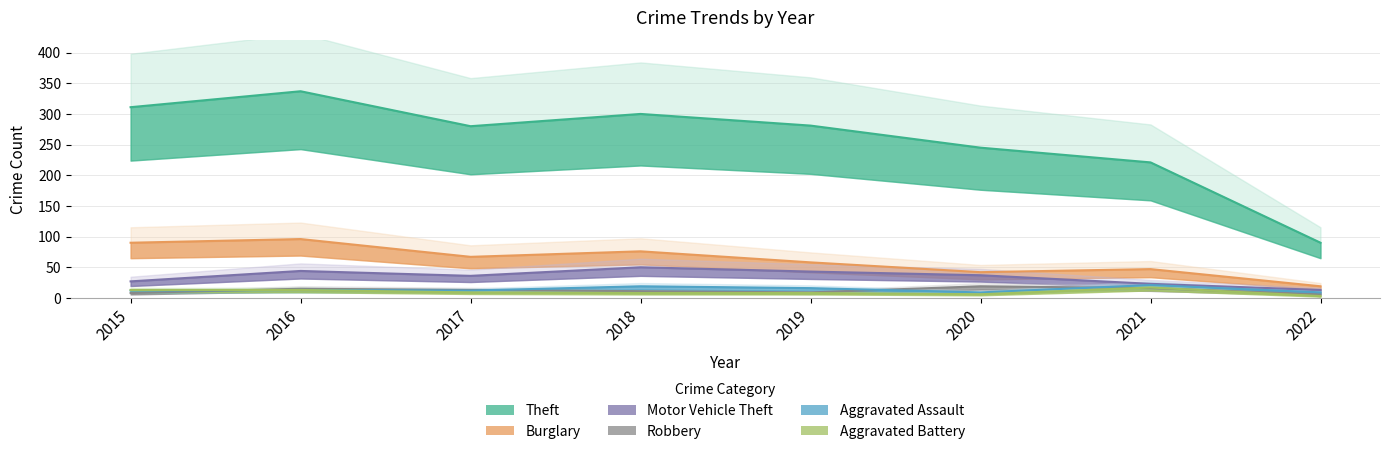

What is the difference between the Theft values at 2020 and 2017?

35